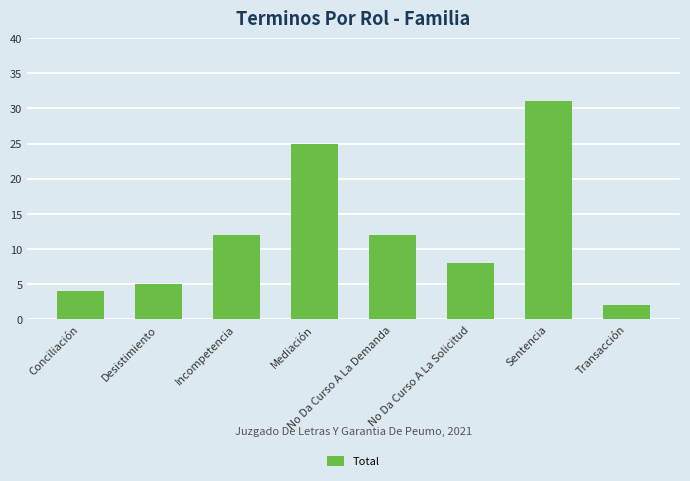

The chart shows a value of 3 at Incompetencia. True or false?

False